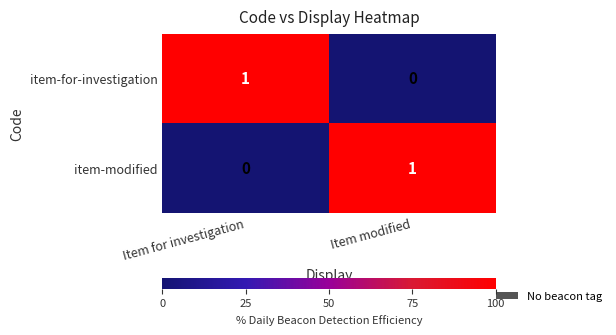

True or false: item-for-investigation has a value of 1 at Item modified.

False